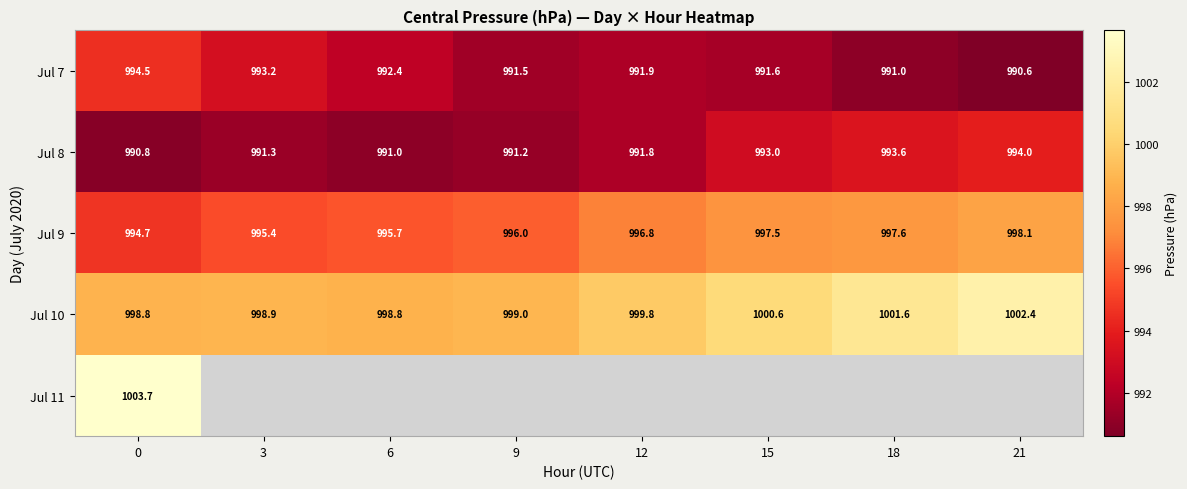

How many data points does each series have?

8